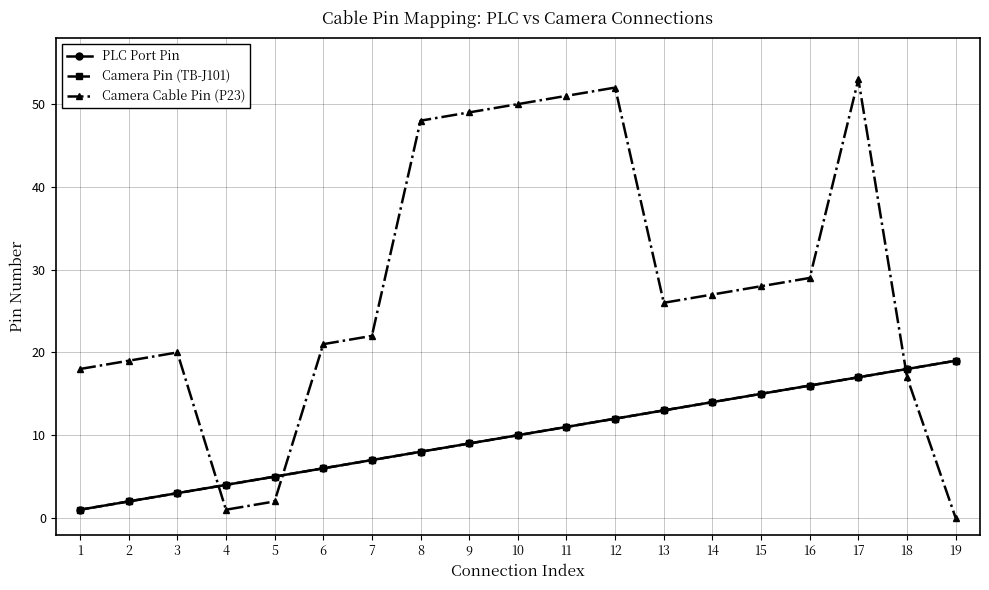

Rank the series by their maximum value, from highest to lowest.

Camera Cable Pin (P23), PLC Port Pin, Camera Pin (TB-J101)